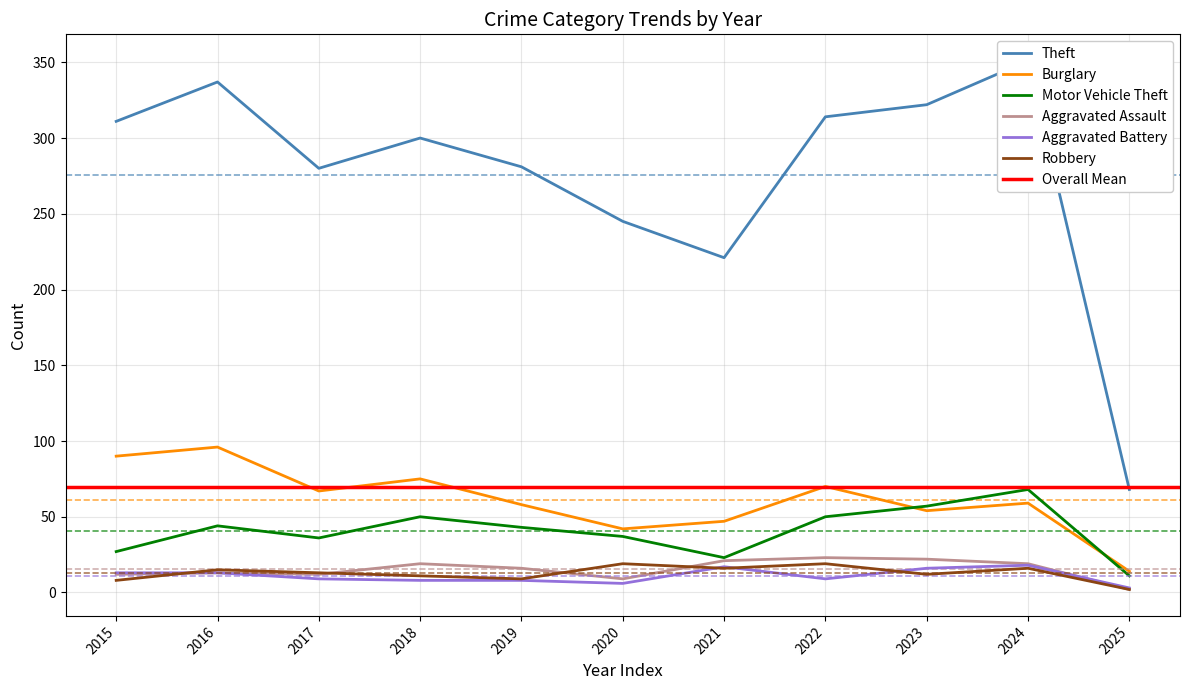

What are all the series names shown in the legend?

Theft, Burglary, Motor Vehicle Theft, Aggravated Assault, Aggravated Battery, Robbery